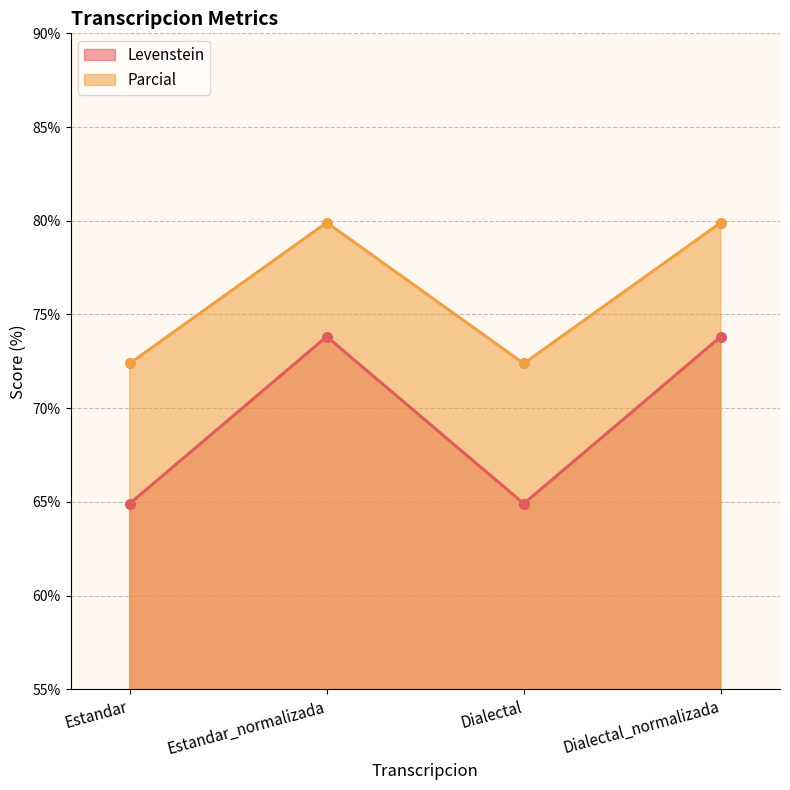

True or false: Levenstein and Parcial intersect in this chart.

False